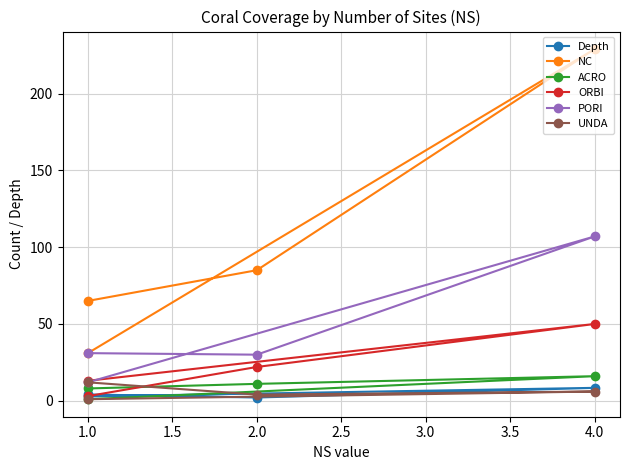

List the series in order of their peak value, lowest first.

Depth, UNDA, ACRO, ORBI, PORI, NC